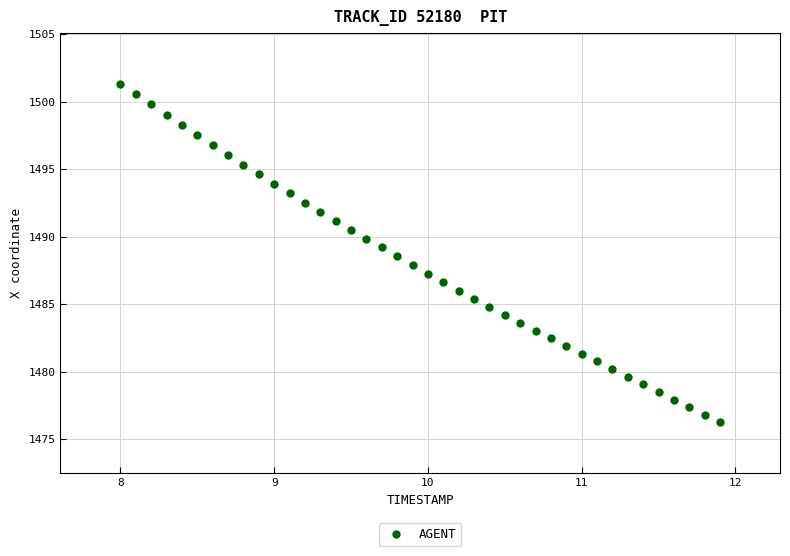

What is the range of X values (max minus min)?

3.9